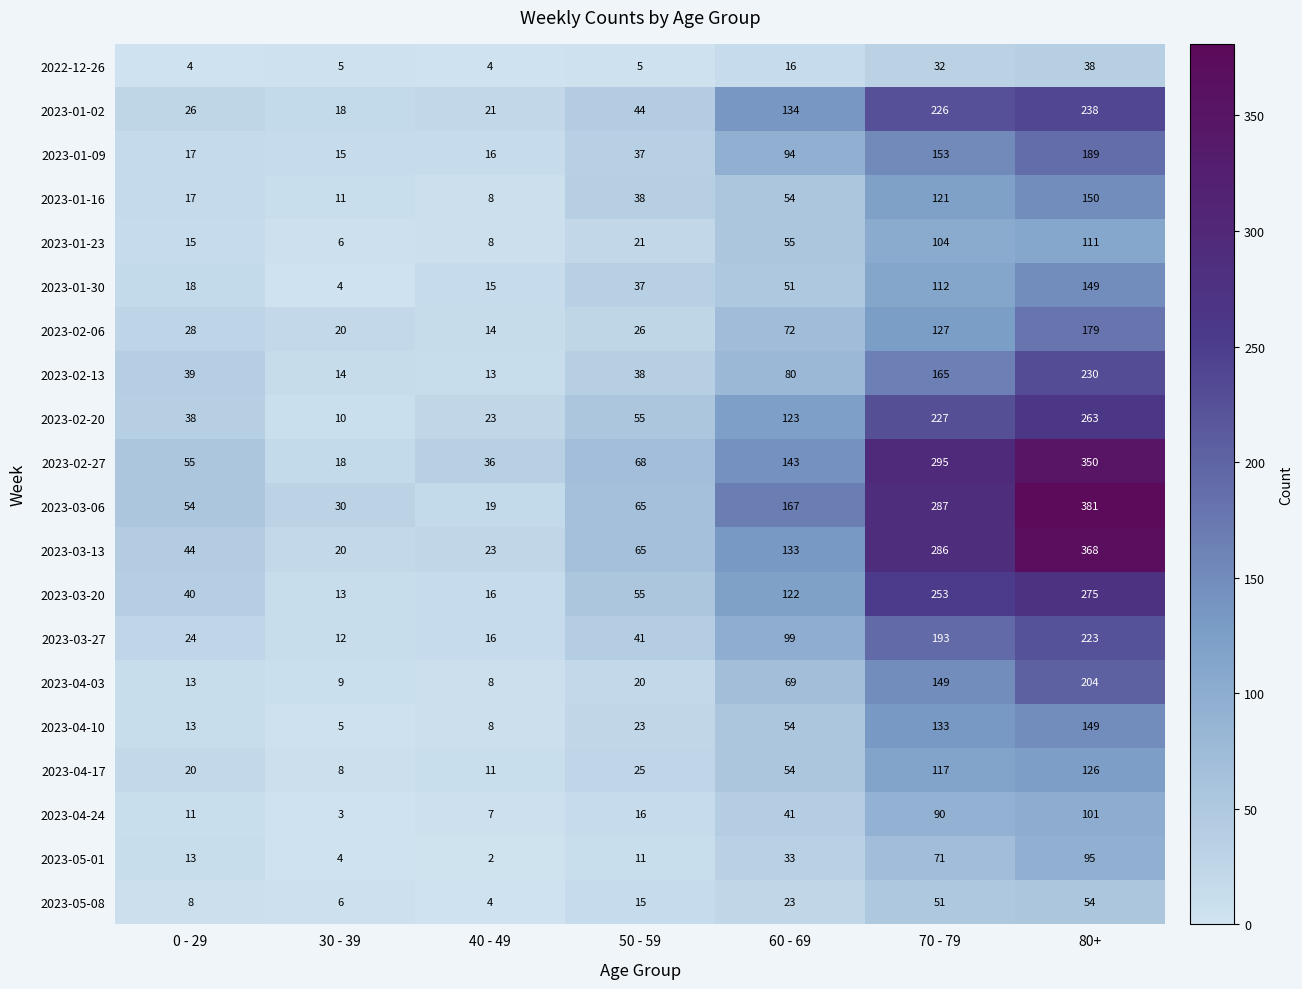

At how many categories does at least one series exceed 61?

4